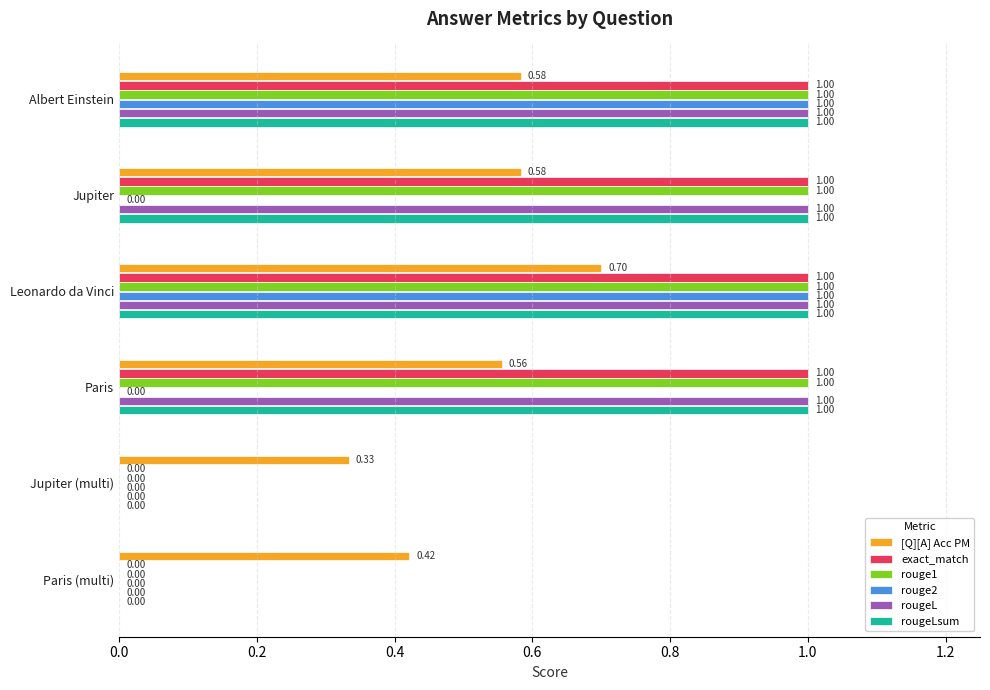

How many values in rougeLsum are above zero?

4